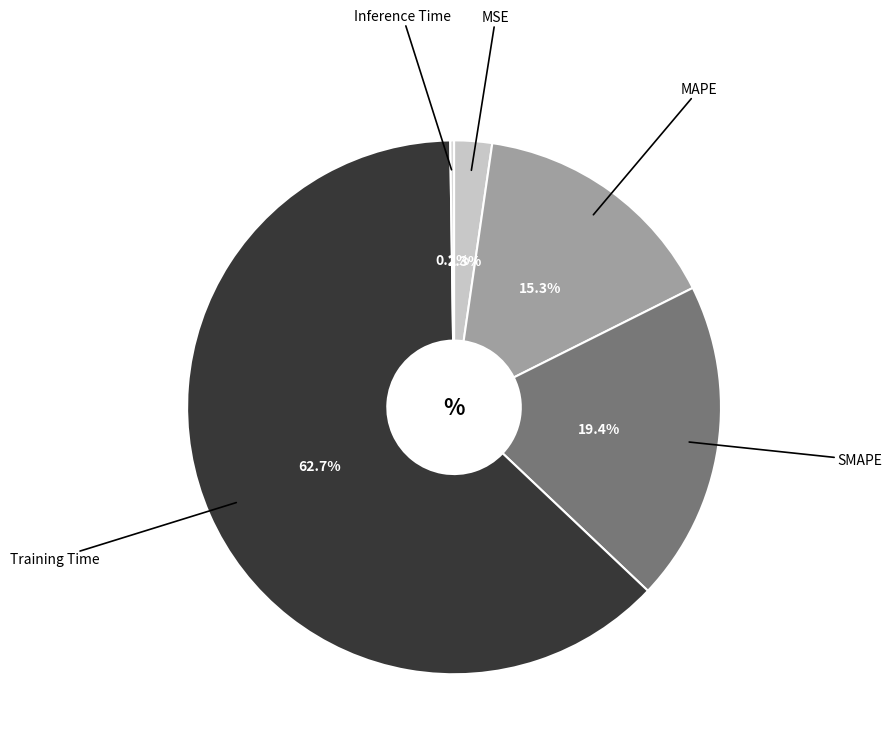

What is the largest slice in the pie chart?

Training Time